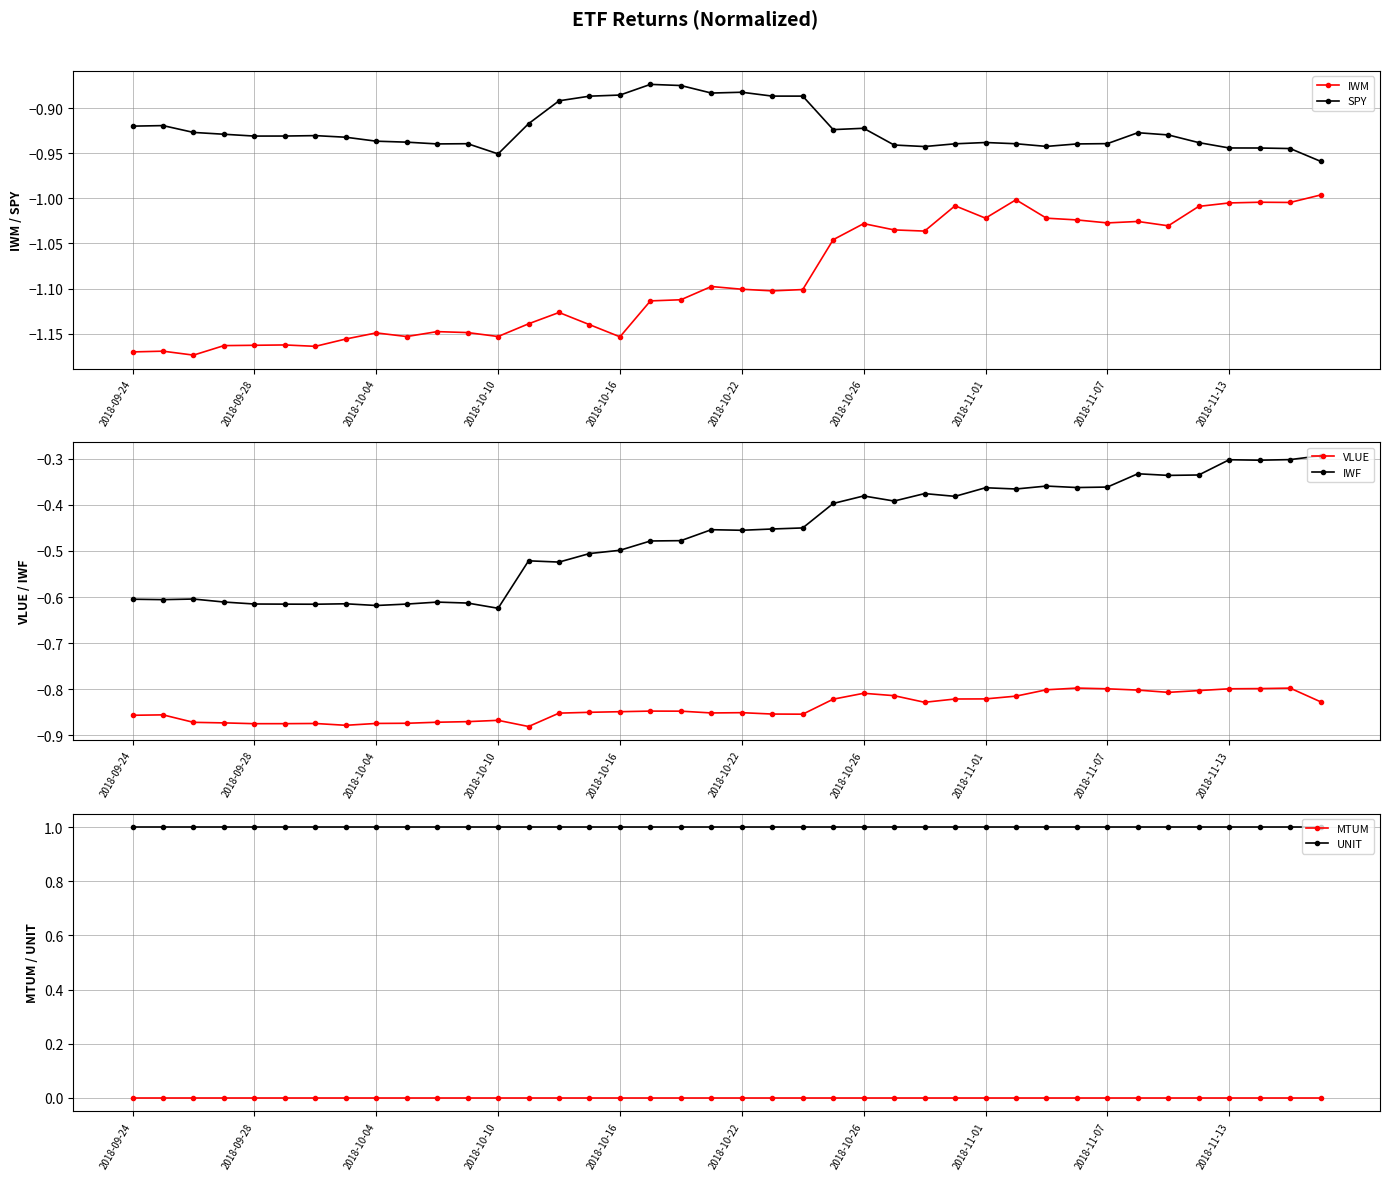

What is the total value across all series at 11?

-2.6